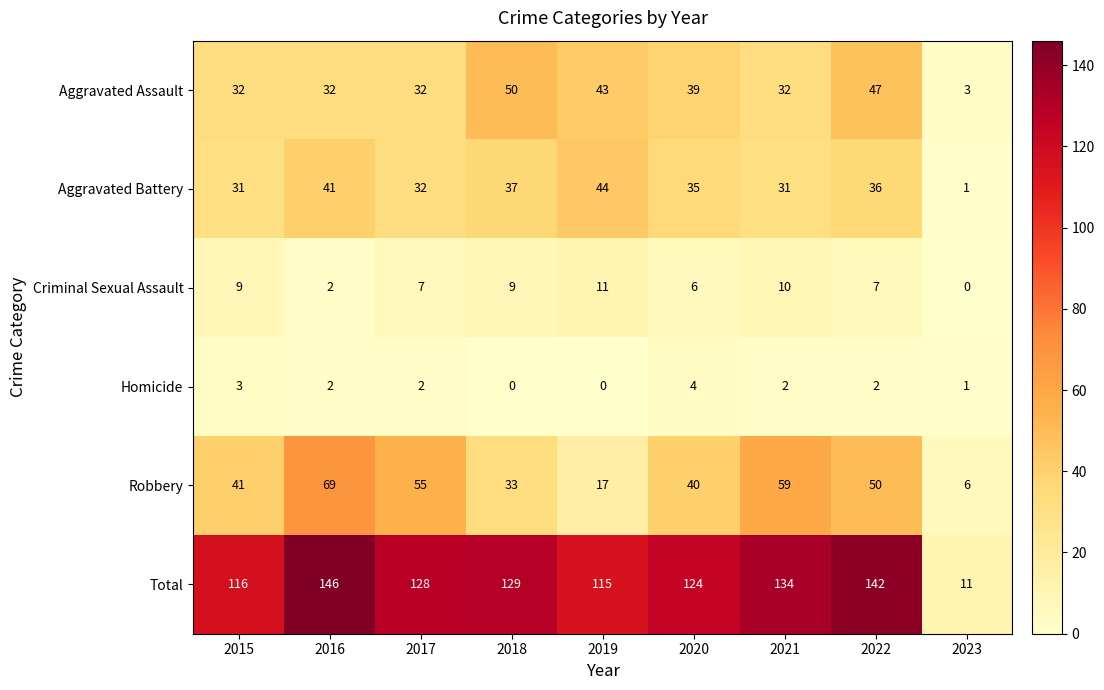

True or false: Criminal Sexual Assault has a value of 12 at 2022.

False